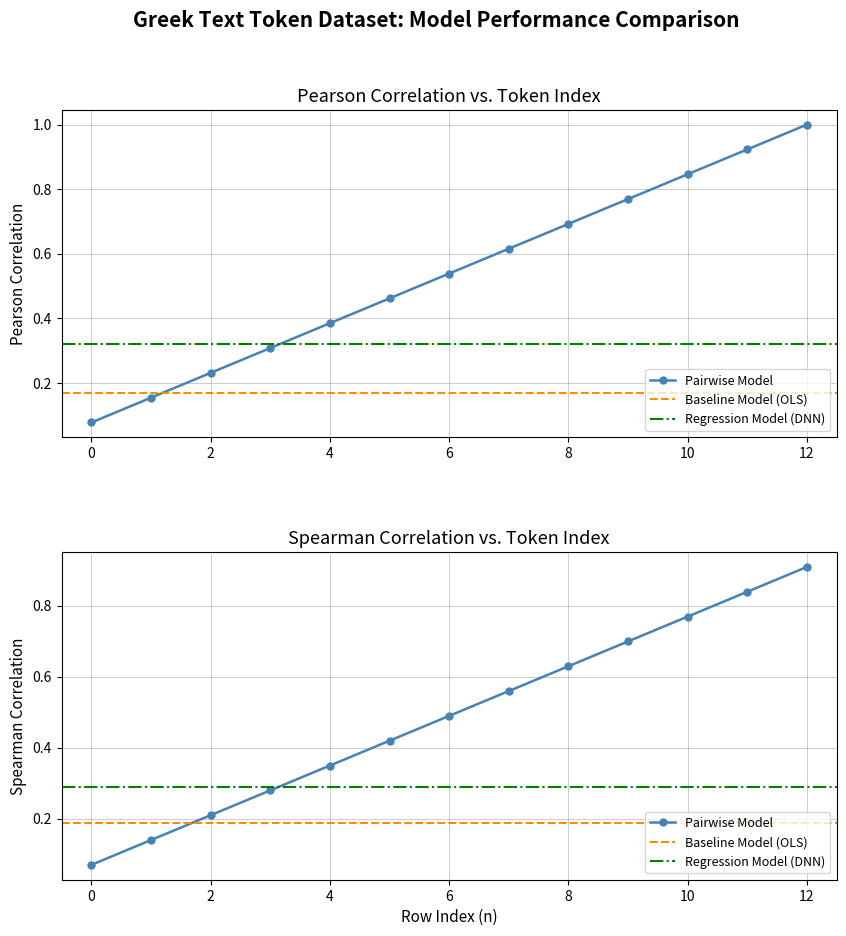

Reading left to right, what are all the values shown in this chart?

0=0.1	1=0.2	2=0.2	3=0.3	4=0.4	5=0.5	6=0.5	7=0.6	8=0.7	9=0.8	10=0.8	11=0.9	12=1.0